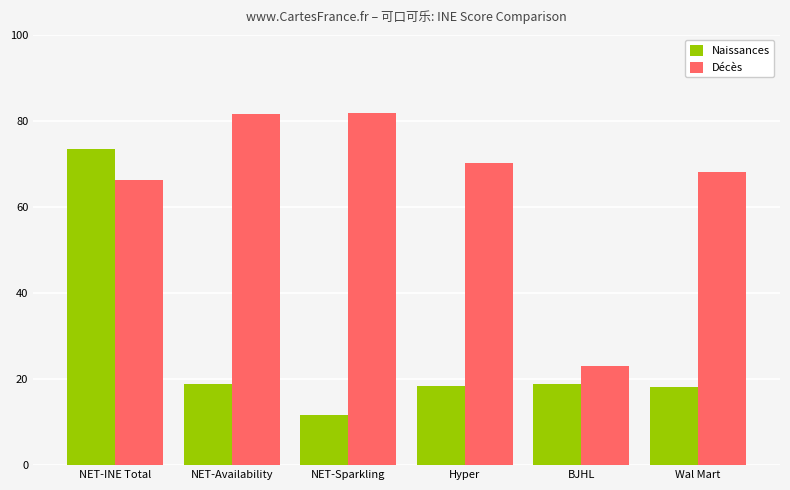

Which category has the lowest value across all series?

NET-Sparkling